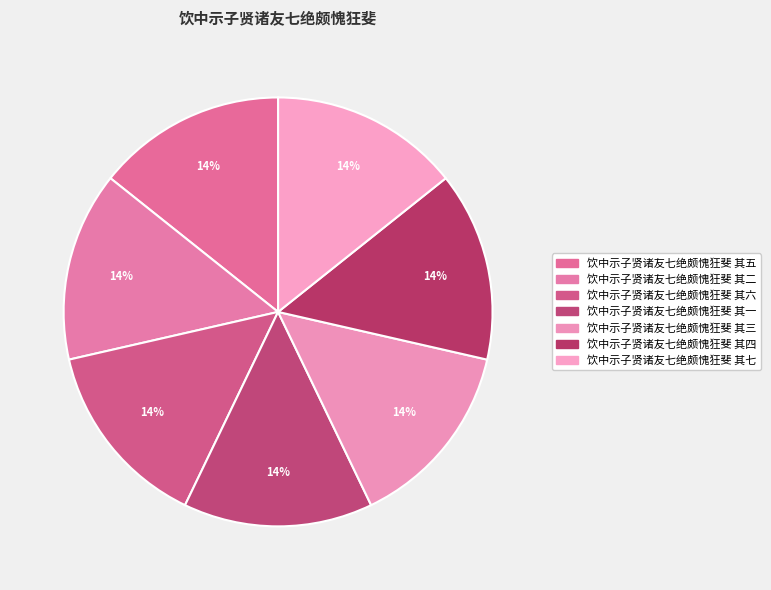

To the nearest percent, what is the combined percentage of 饮中示子贤诸友七绝颇愧狂斐 其三 and 饮中示子贤诸友七绝颇愧狂斐 其二?

29%